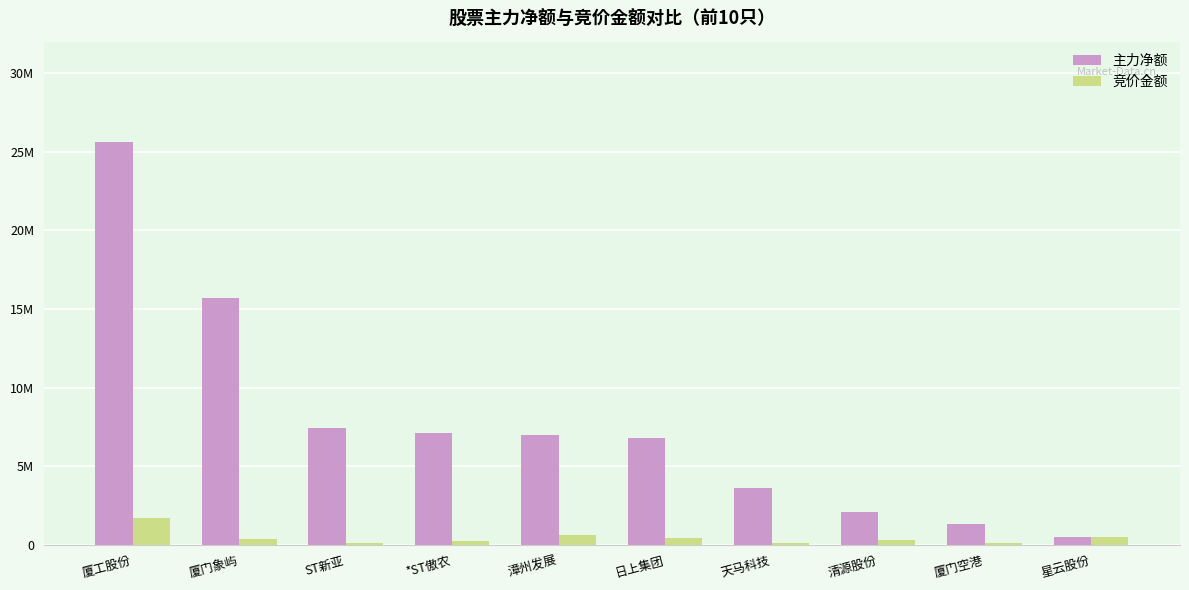

Between 厦门象屿 and ST新亚, which series saw the biggest shift?

主力净额